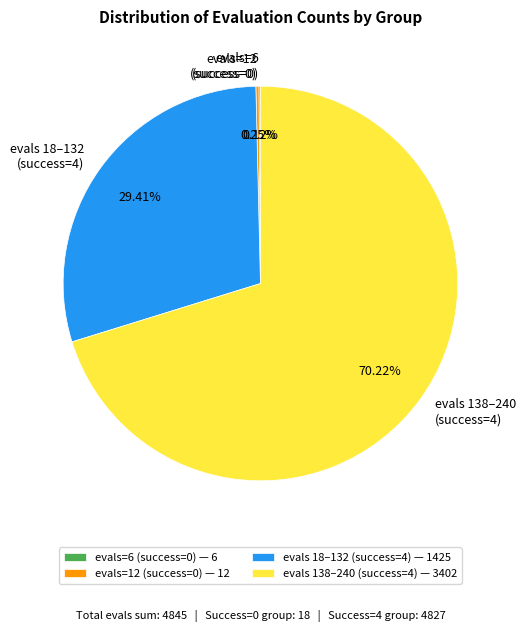

Which has a higher value, evals 18–132 (success=4) or evals 138–240 (success=4)?

evals 138–240 (success=4)